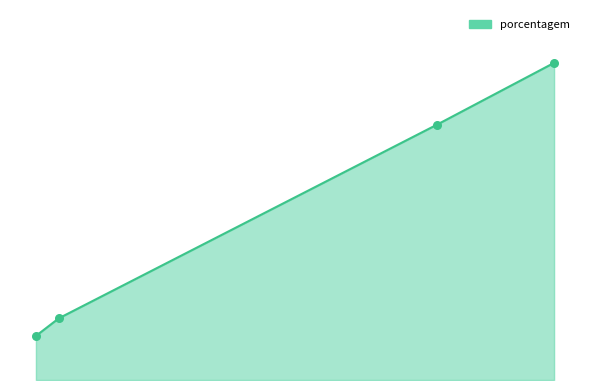

What is the ratio of the value at SPAL JUNDIAÍ to the value at SPAL/FEMSA?

5.1